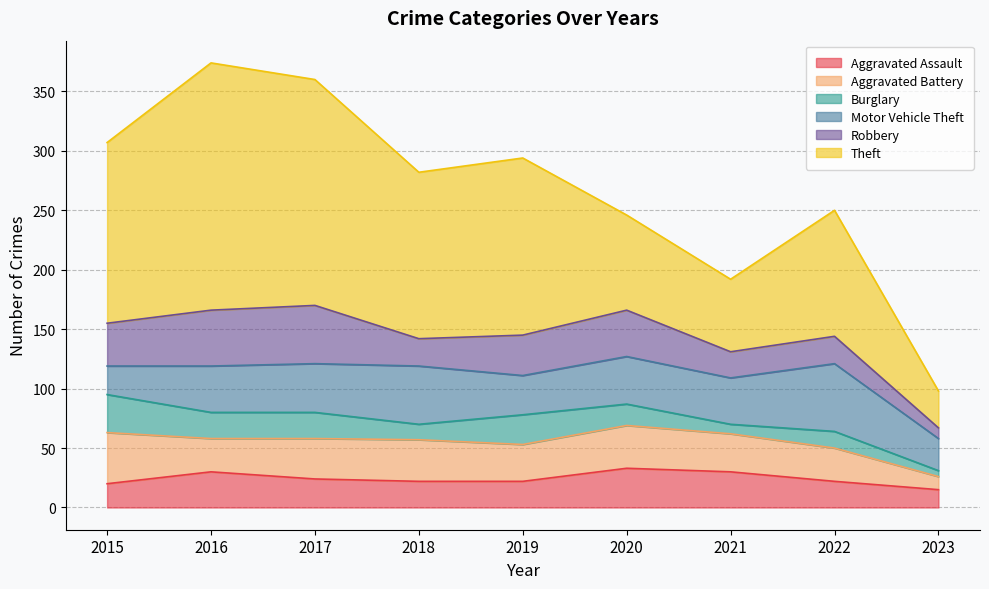

Reading right to left, what are all the values shown in this chart?

Aggravated Assault: 15	22	30	33	22	22	24	30	20
Aggravated Battery: 11	28	32	36	31	35	34	28	43
Burglary: 5	14	8	18	25	13	22	22	32
Motor Vehicle Theft: 27	57	39	40	33	49	41	39	24
Robbery: 9	23	22	39	34	23	49	47	36
Theft: 31	106	61	80	149	140	190	208	152